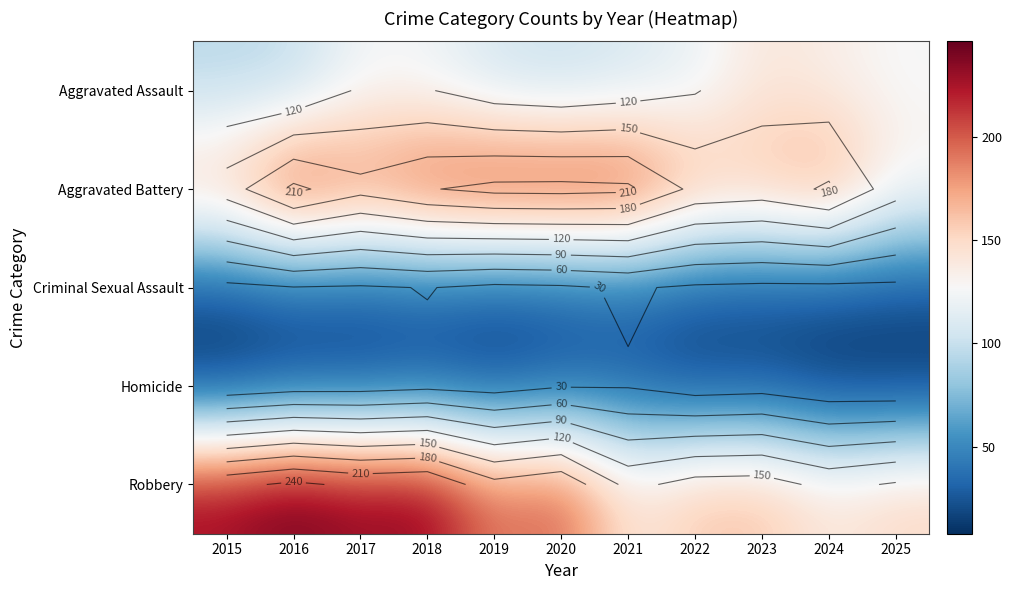

At 2025, list the series in order from smallest to largest.

Homicide, Criminal Sexual Assault, Aggravated Assault, Aggravated Battery, Robbery